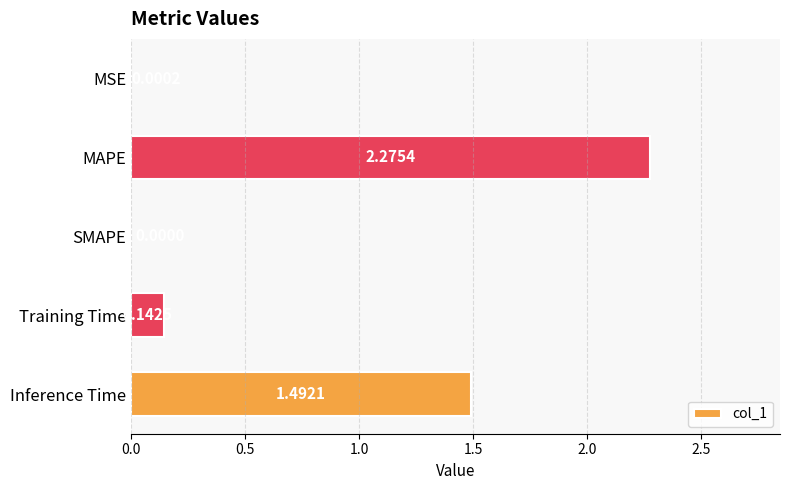

Count the number of values greater than 0.

4